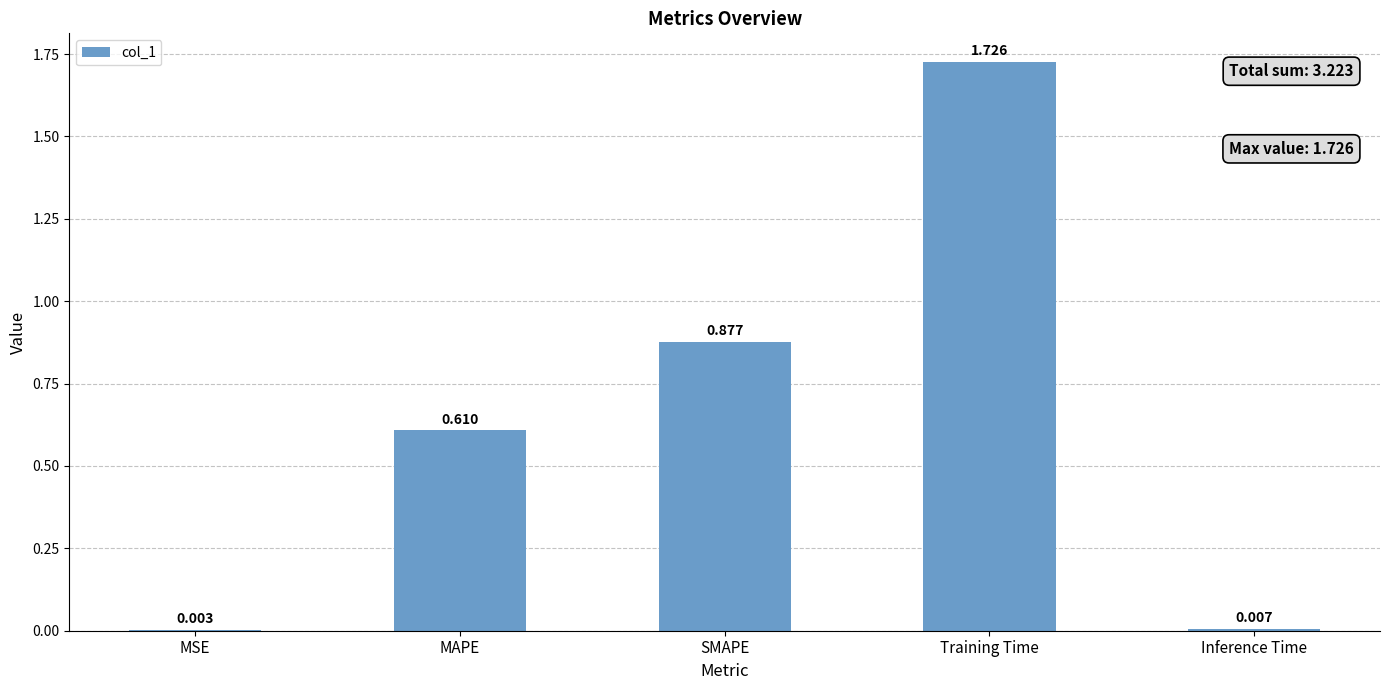

Which category has the highest value across all series?

Training Time